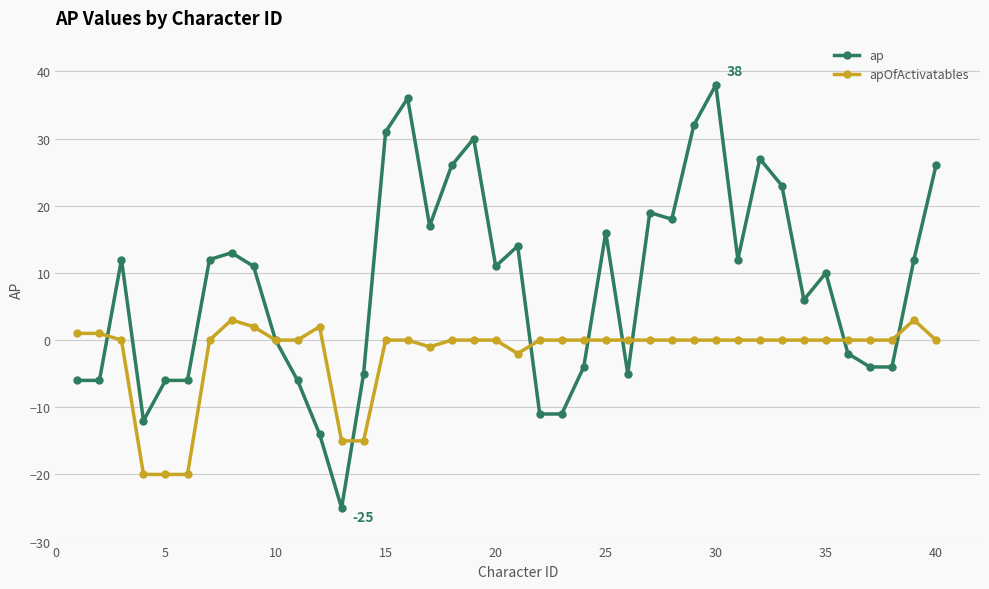

How many data points does each series have?

40